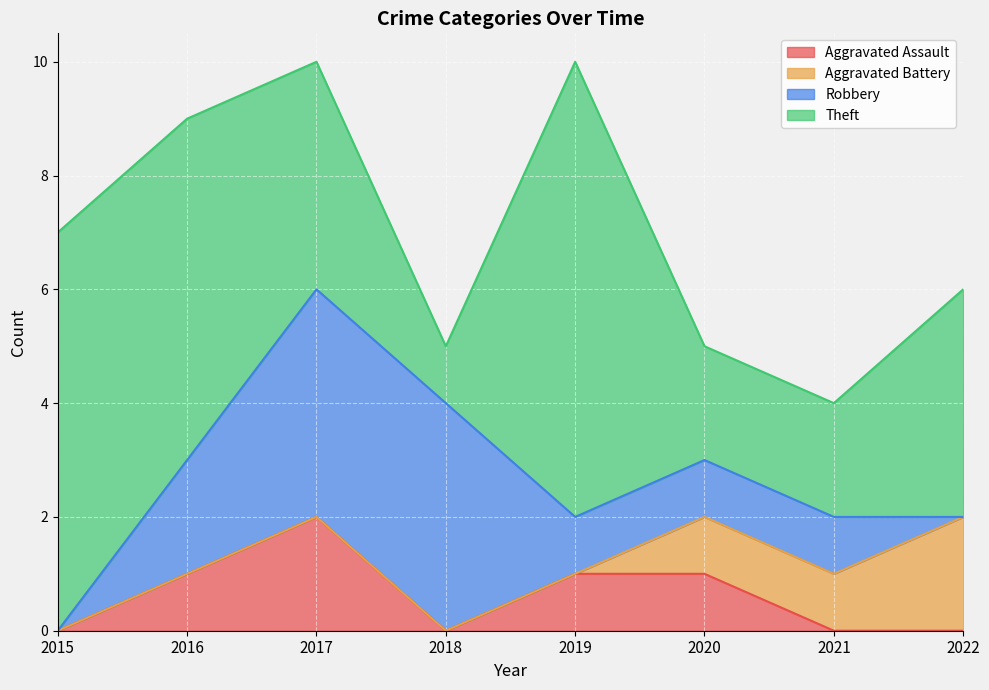

How many values in the Aggravated Battery series exceed 0?

3